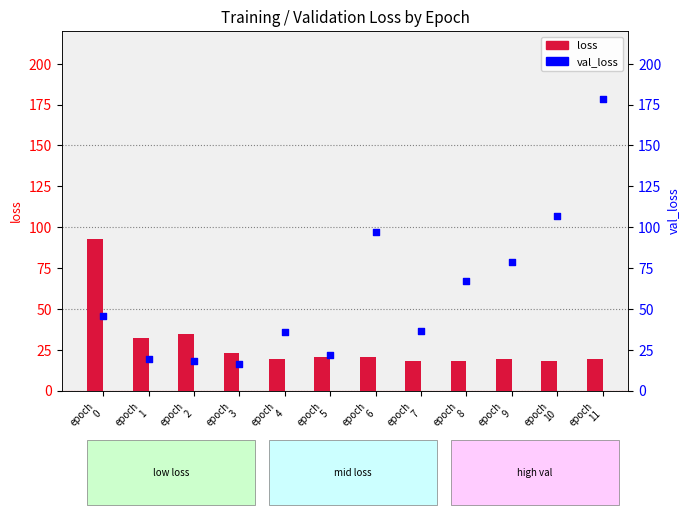

What are all the series names shown in the legend?

loss, val_loss